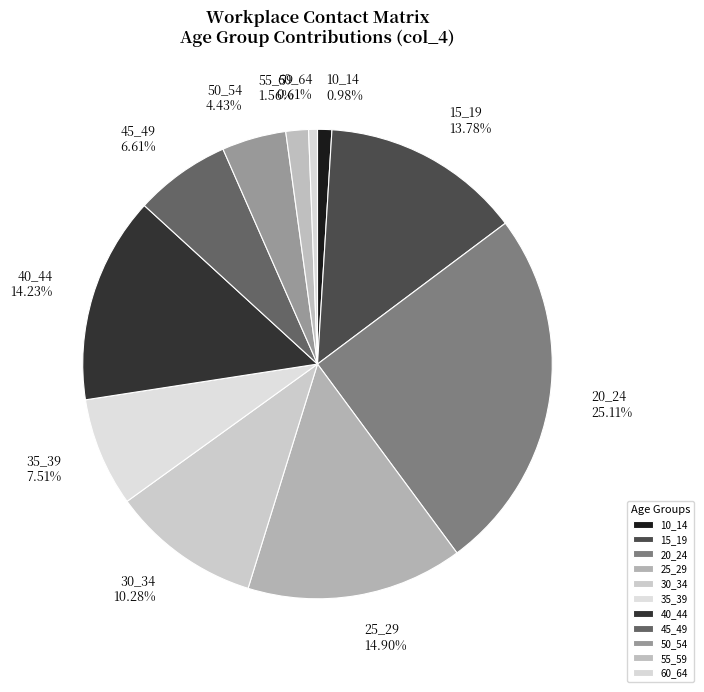

Is 40_44 the majority of the pie?

No